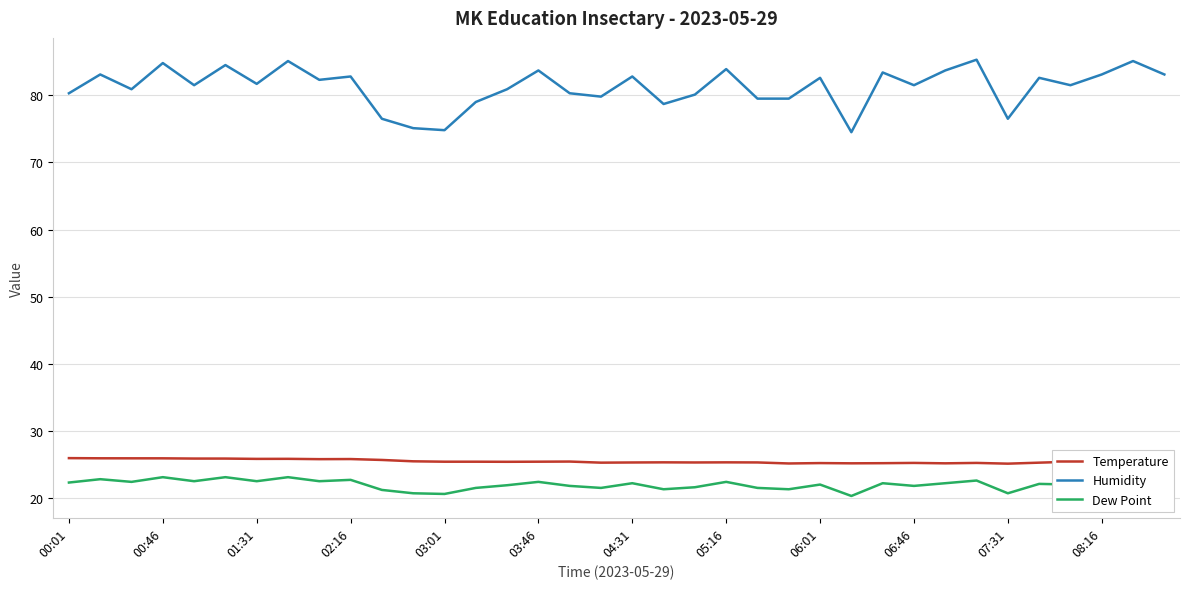

What is the difference between the maximum and minimum values in the Humidity series?

10.8